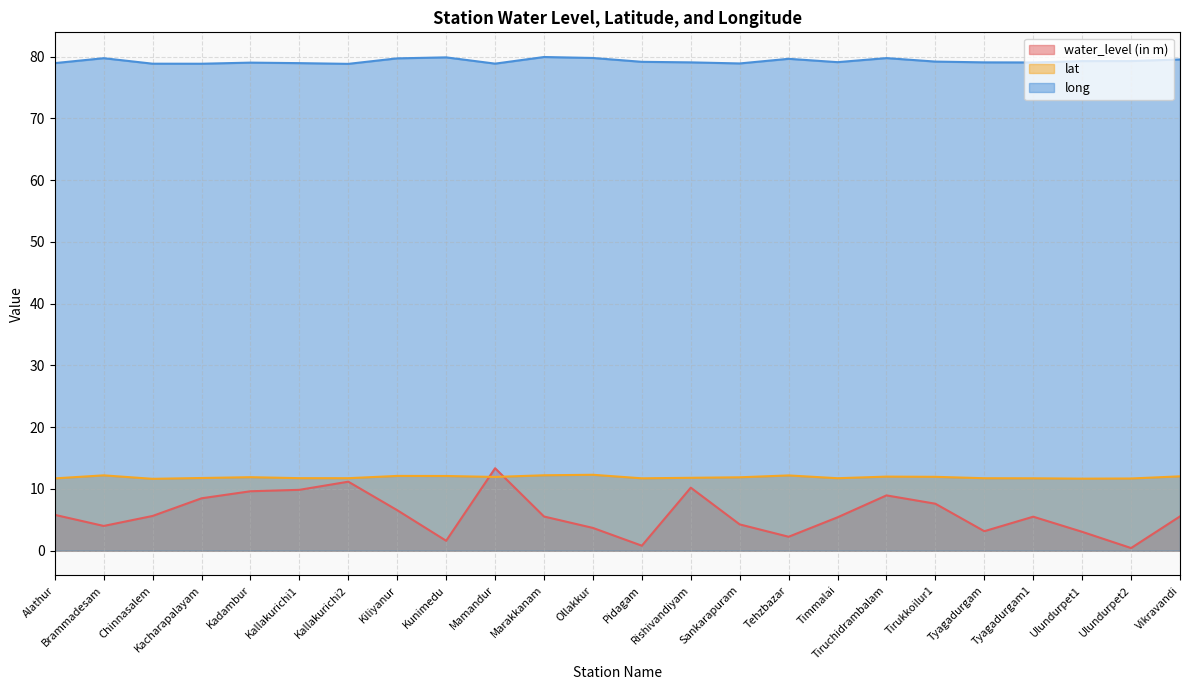

Is it true that long equals 25.7 at Tirukkoilur1?

False